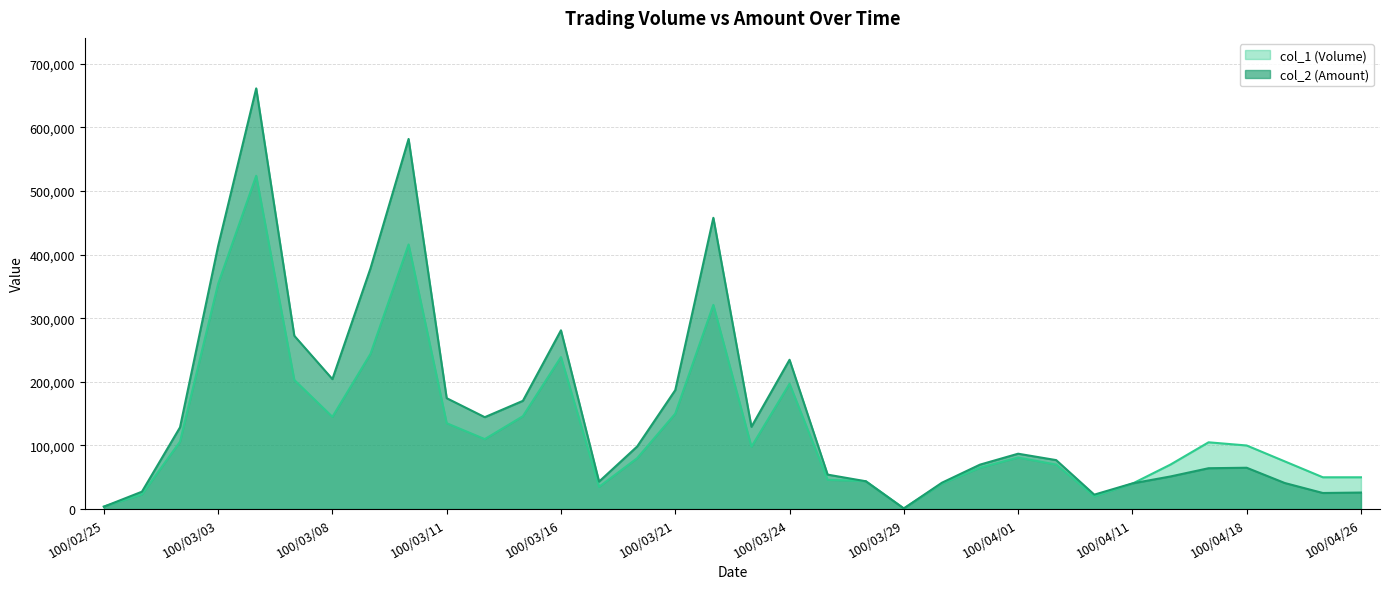

Does the chart display data point markers on the line(s)?

No